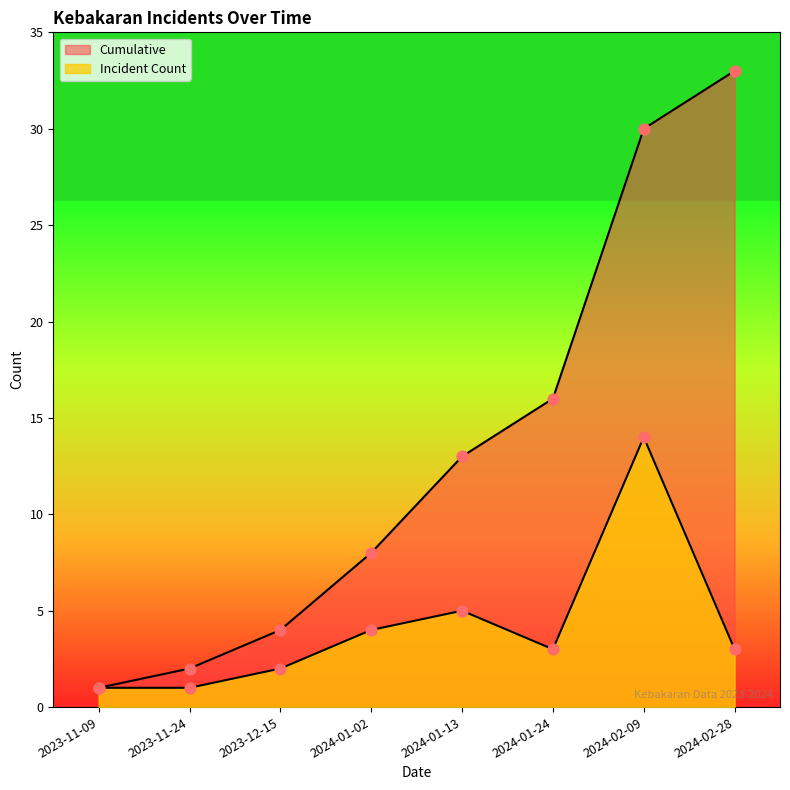

What are all the series names shown in the legend?

Incident Count, Cumulative